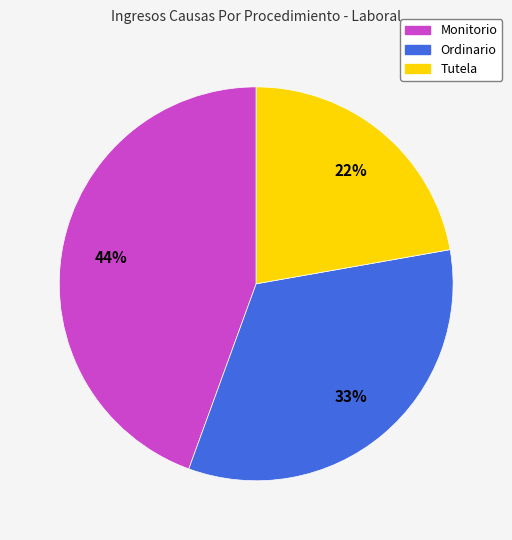

What is the largest slice in the pie chart?

Monitorio